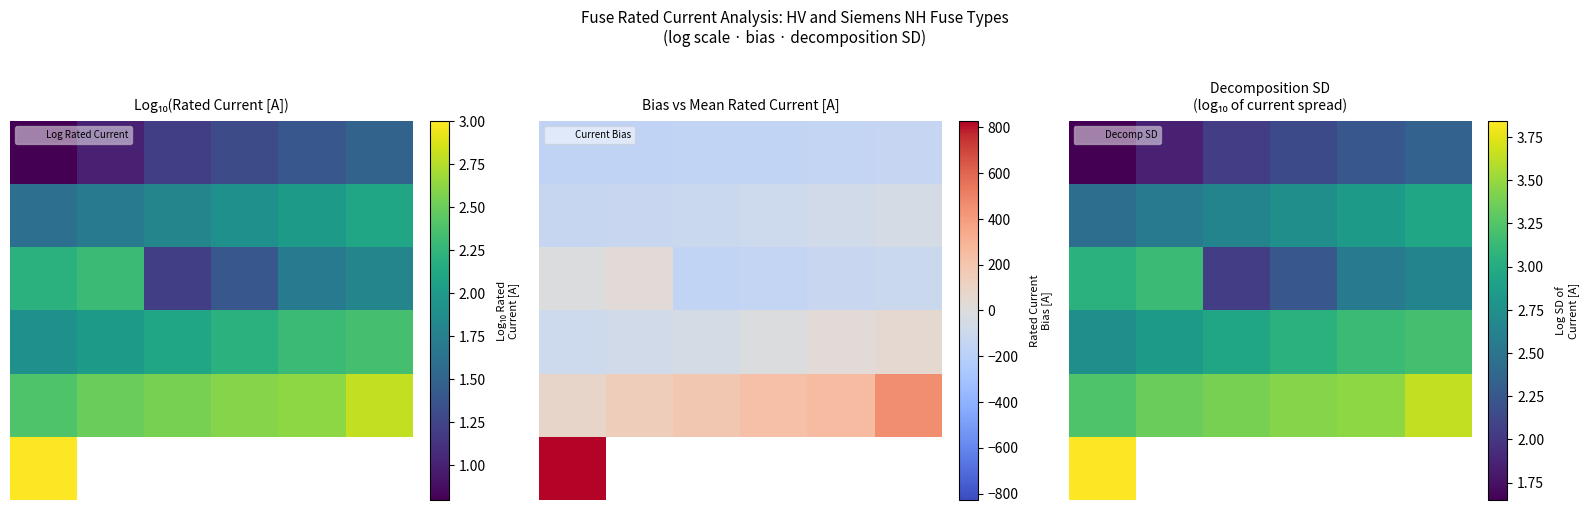

What is the difference between the 0 values at 1 and 2?

0.2